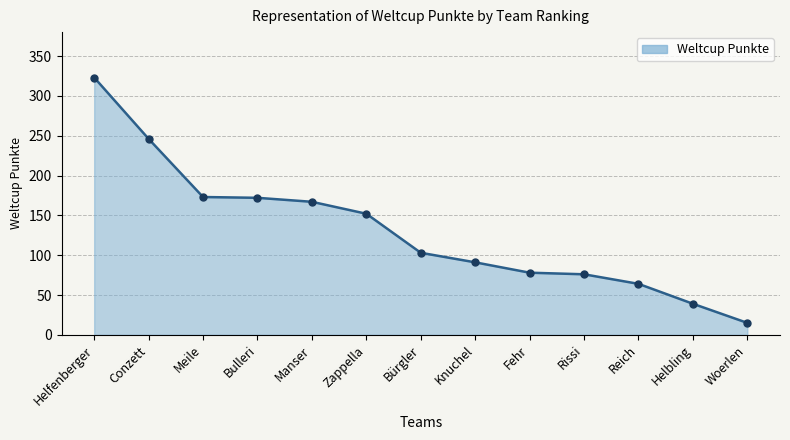

What is the label of the 5th point from the right?

Fehr